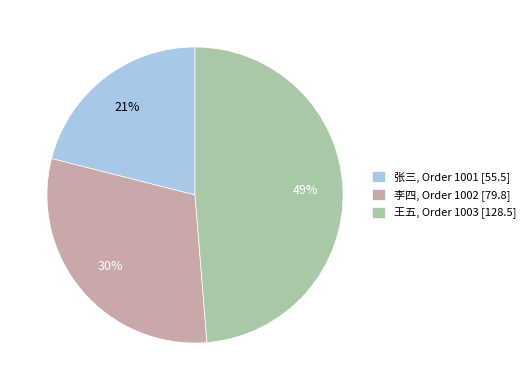

To the nearest percent, what is the average slice percentage?

33%